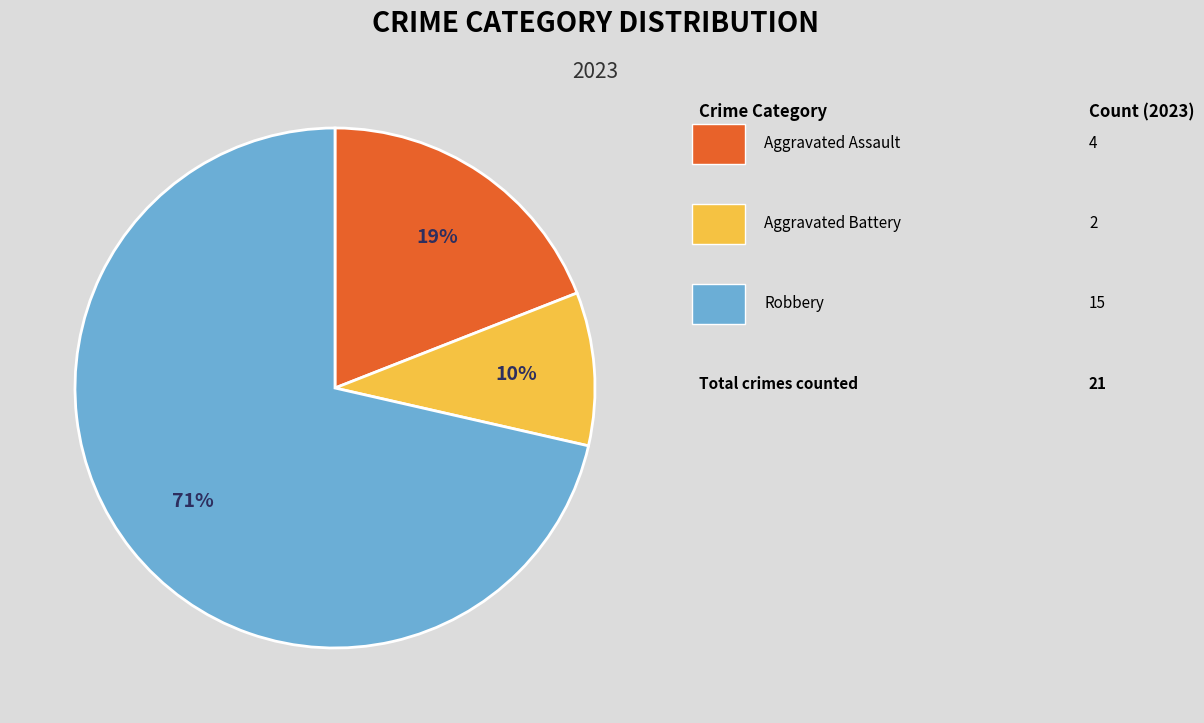

To the nearest percent, what is the average slice percentage?

33%